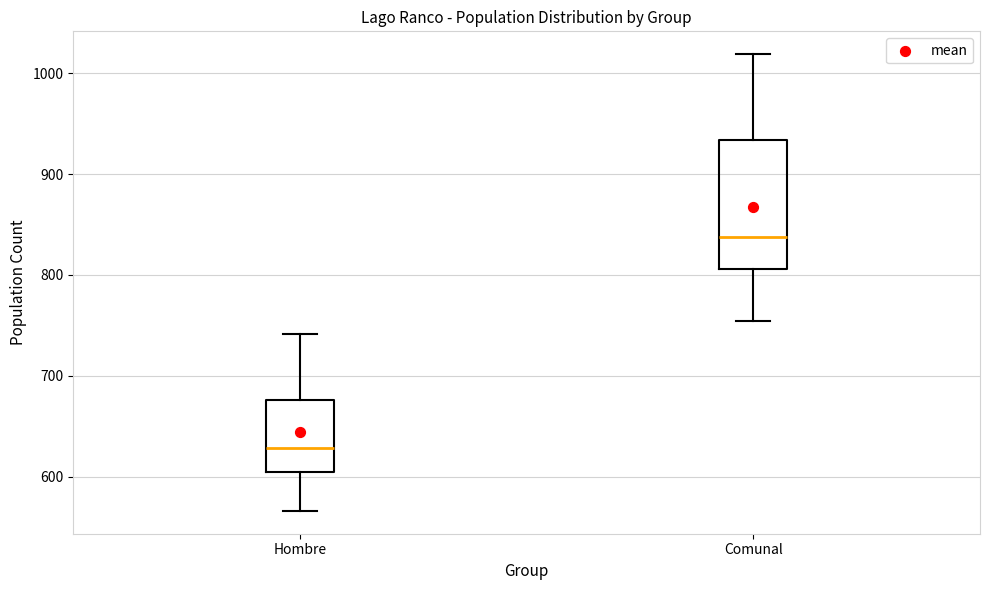

Where does the upper whisker of the box for Comunal end on the y-axis? The values are not printed on the chart, so give them approximately, as read against the axis.

1020